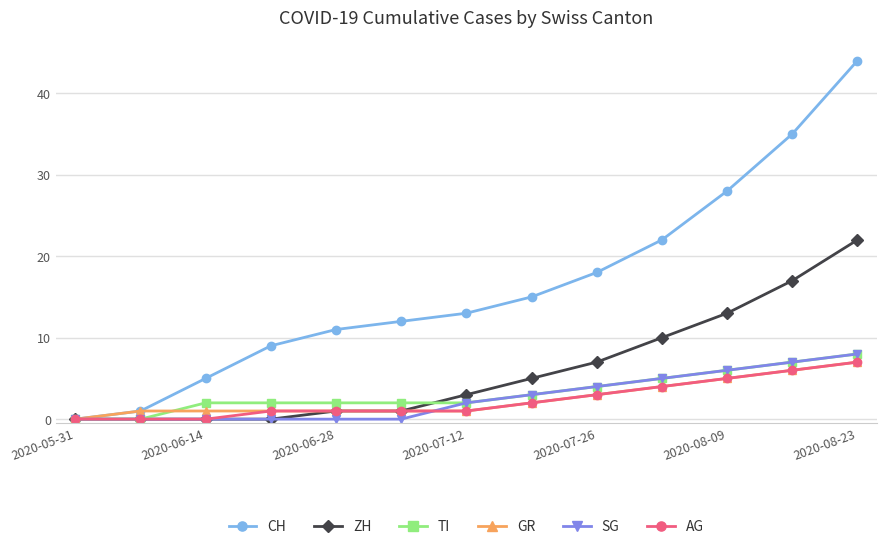

Which series has the largest total across all categories?

CH